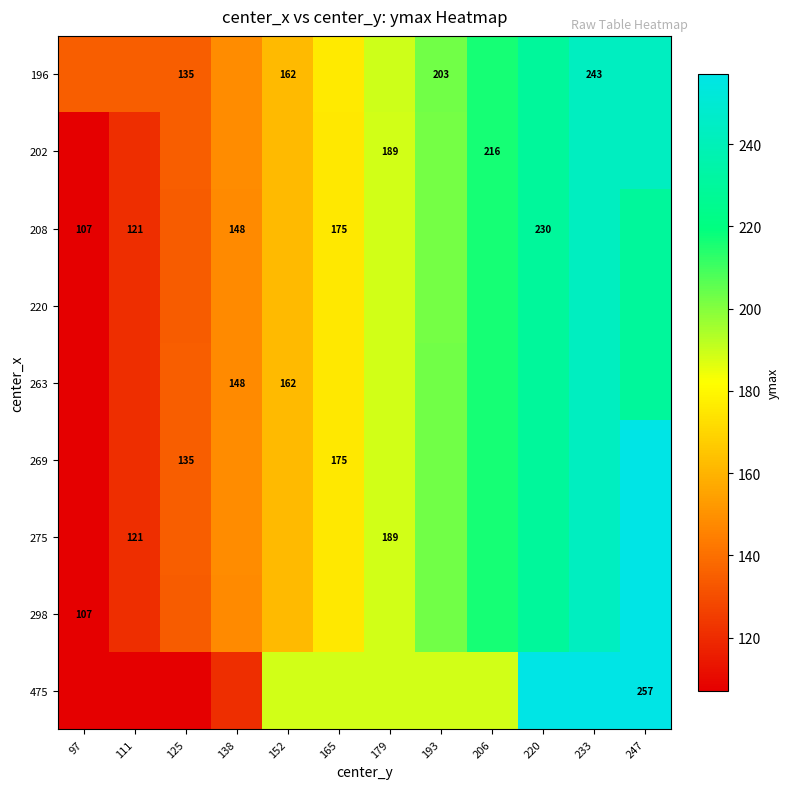

List the series in order of their peak value, lowest first.

196, 202, 208, 220, 263, 269, 275, 298, 475